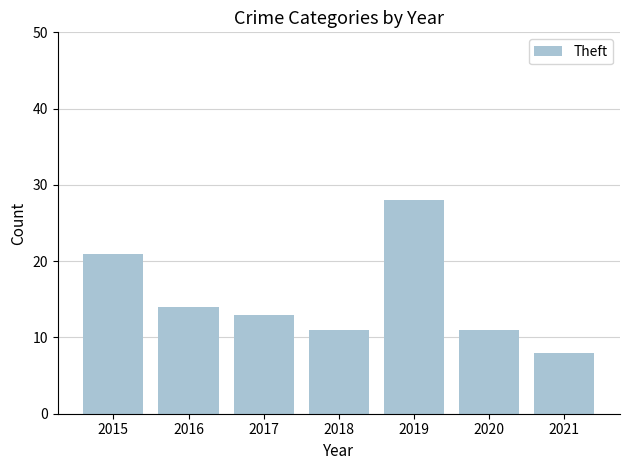

What is the greatest value displayed?

28